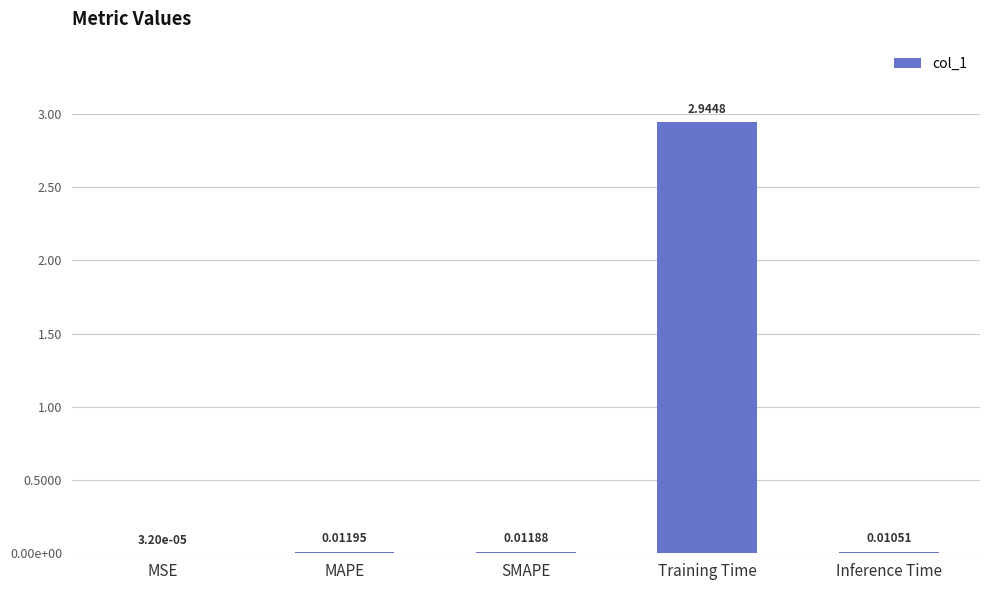

Rank the categories by value from highest to lowest.

Training Time, MAPE, SMAPE, Inference Time, MSE